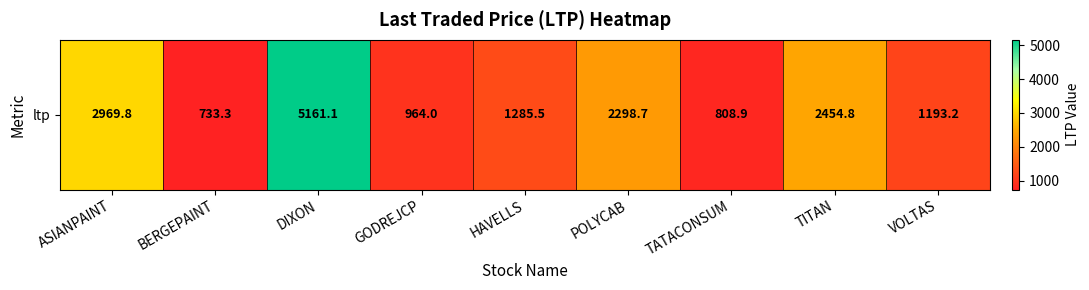

What is the sum of the values at POLYCAB and ASIANPAINT?

5268.5